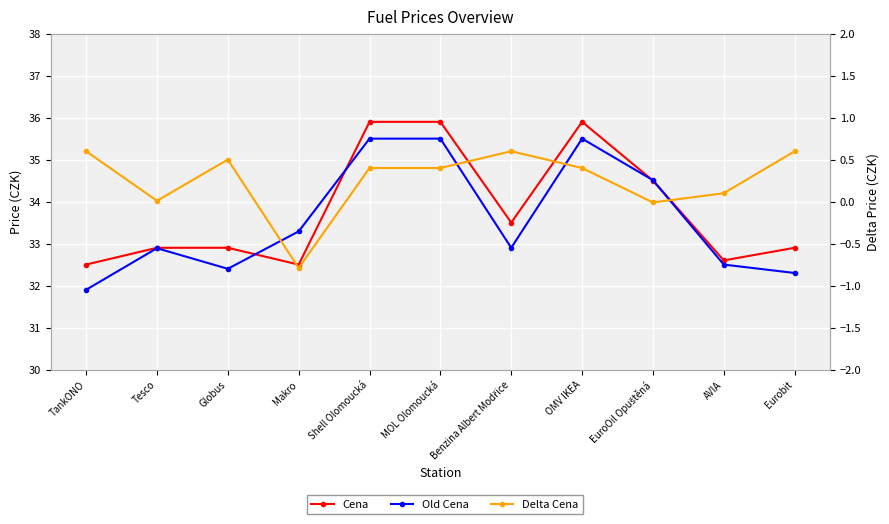

The value of Delta Cena at Globus is 0.5. True or false?

True